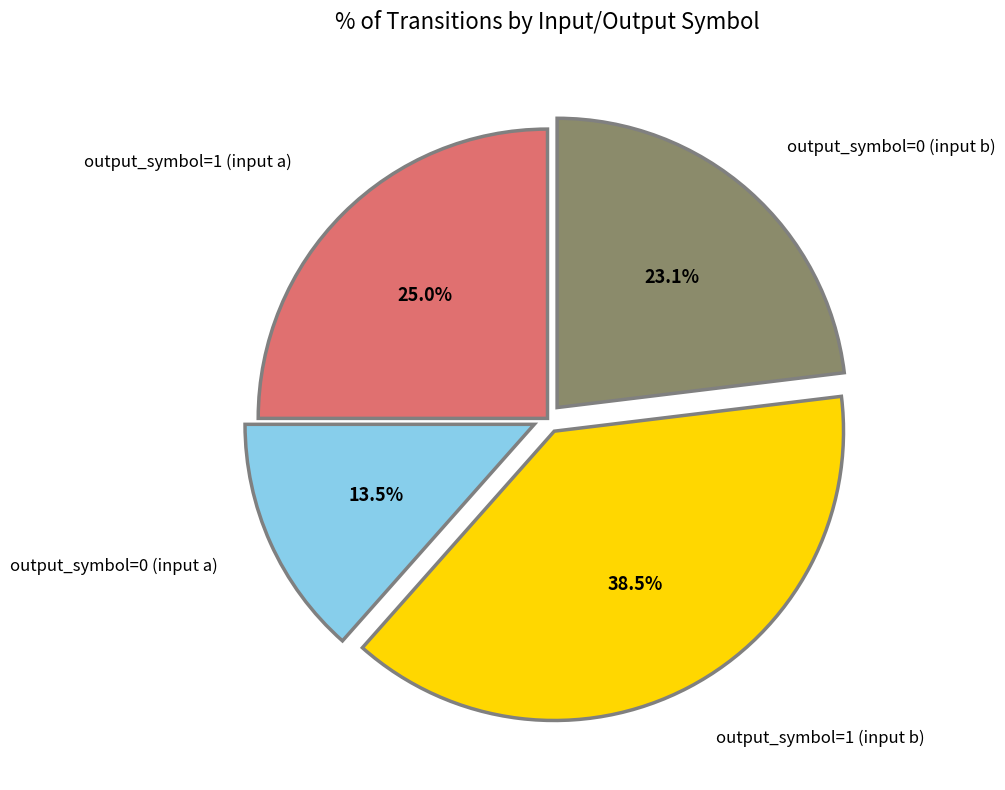

Is there a majority slice in this chart?

No